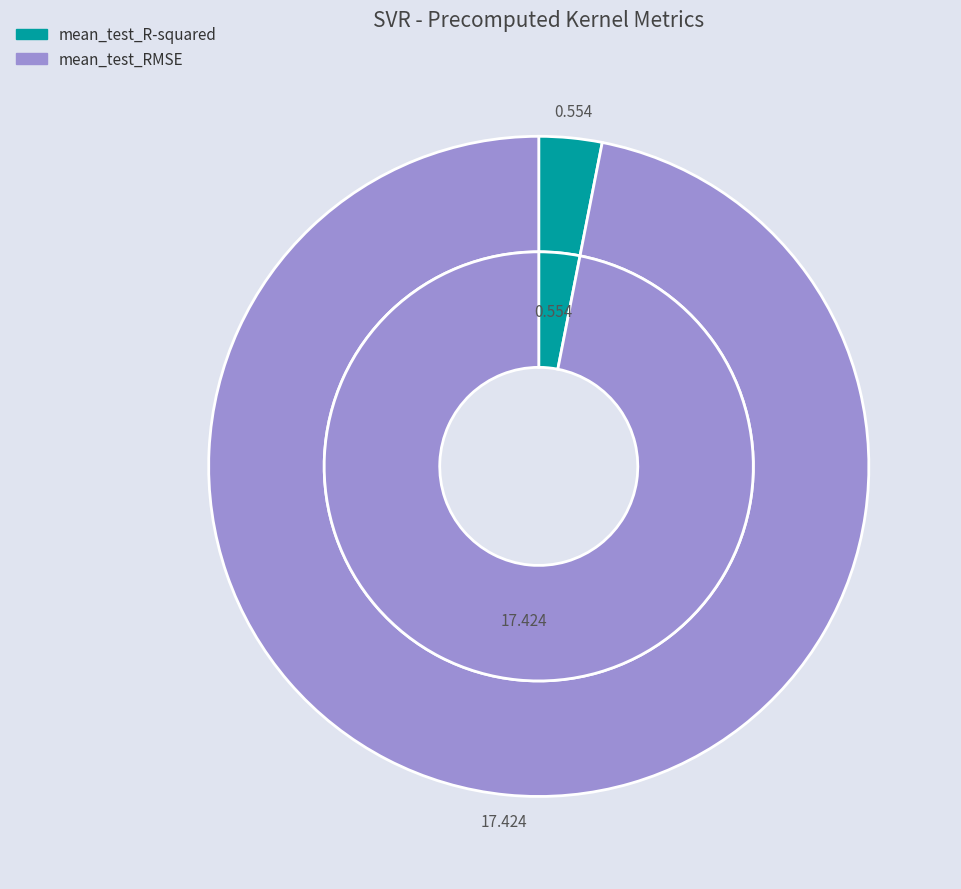

Which category has the smallest portion of the pie?

mean_test_R-squared